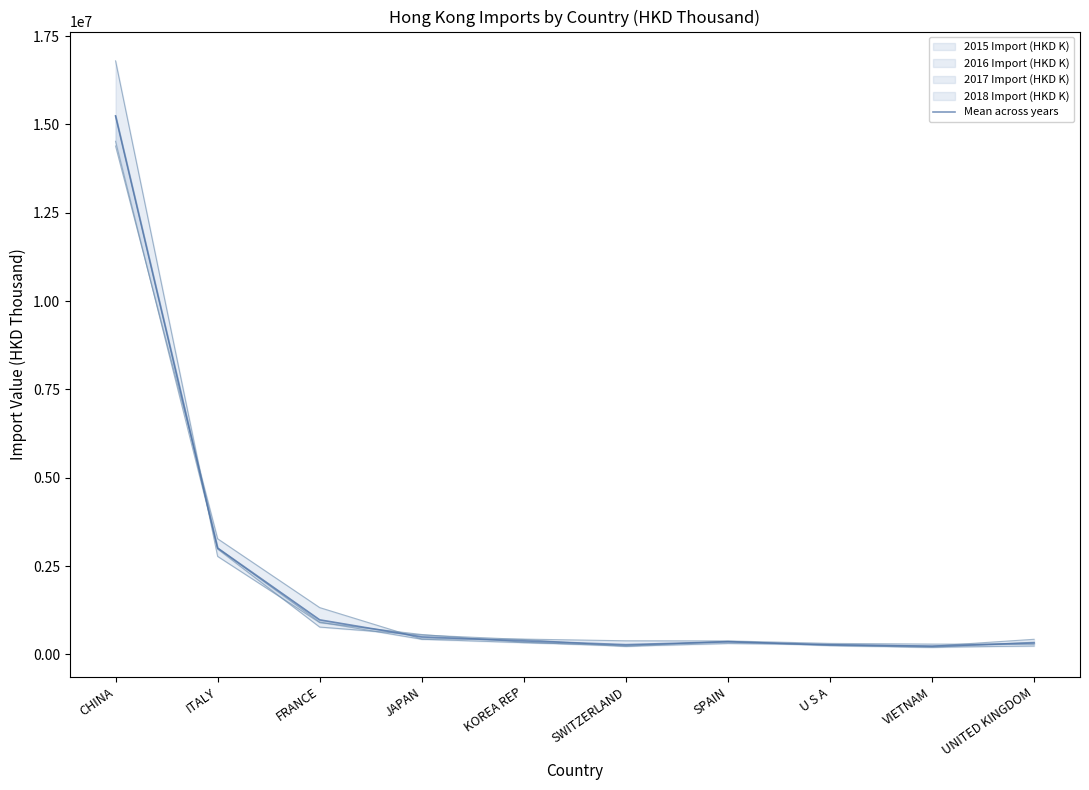

Which label corresponds to the smallest value in the chart?

VIETNAM